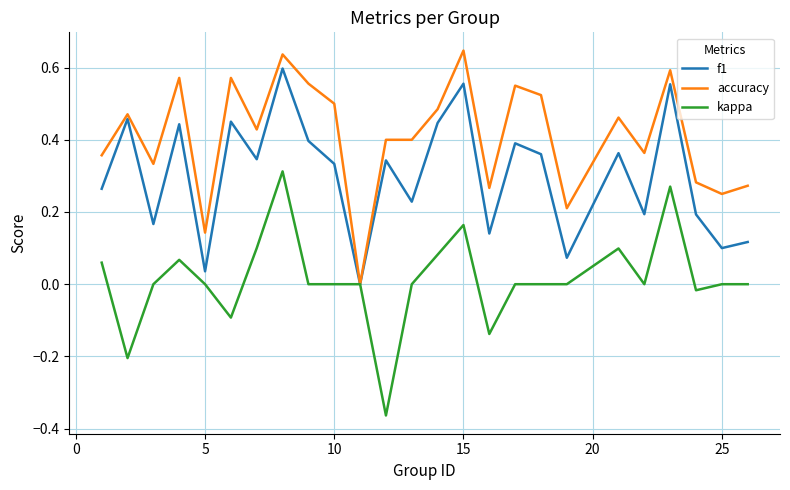

List the series in order of their peak value, highest first.

accuracy, f1, kappa